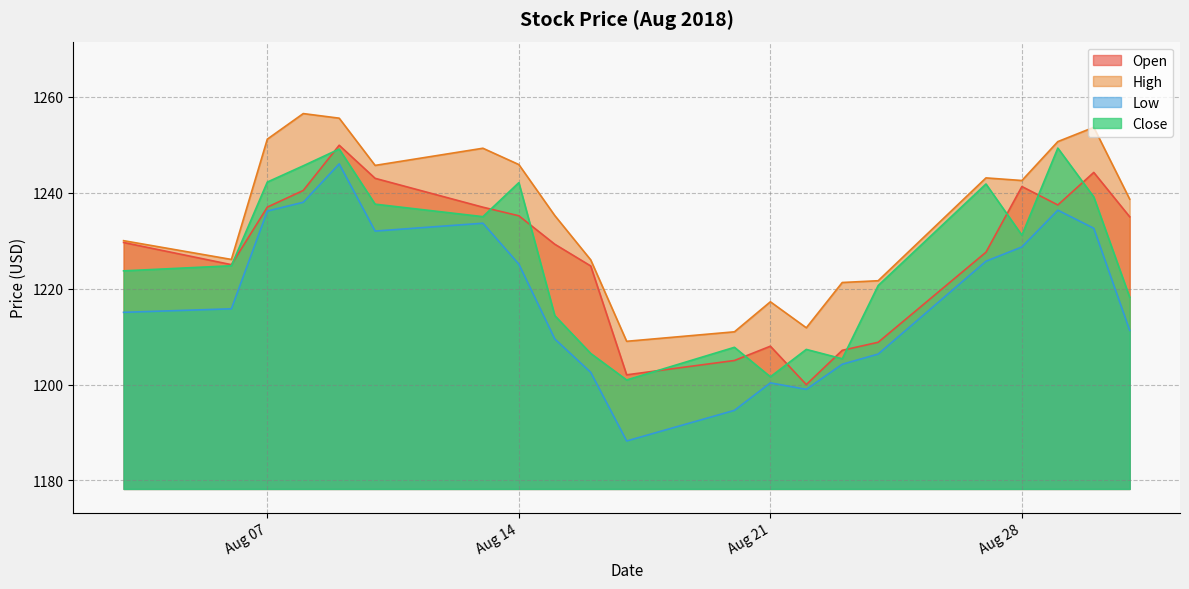

True or false: High has more than 0 points higher than both neighbors.

True